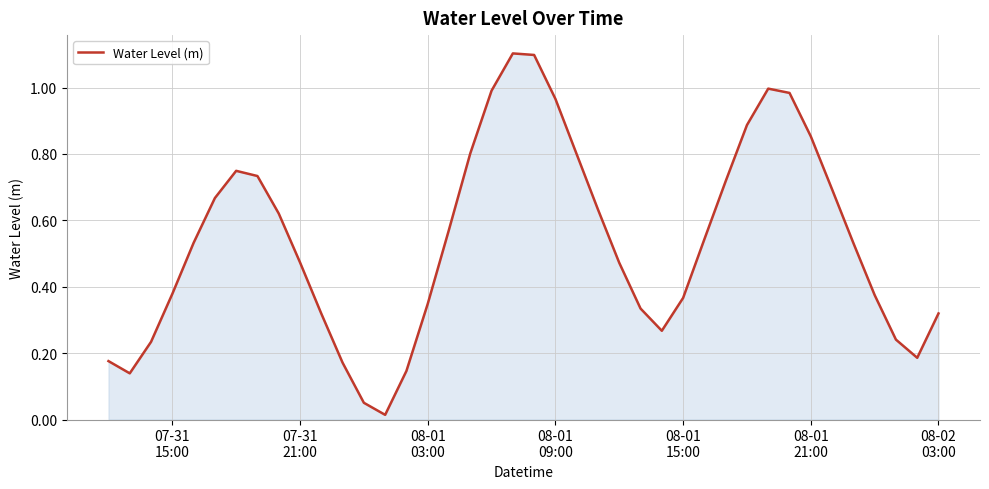

How many lines are shown in the chart?

1